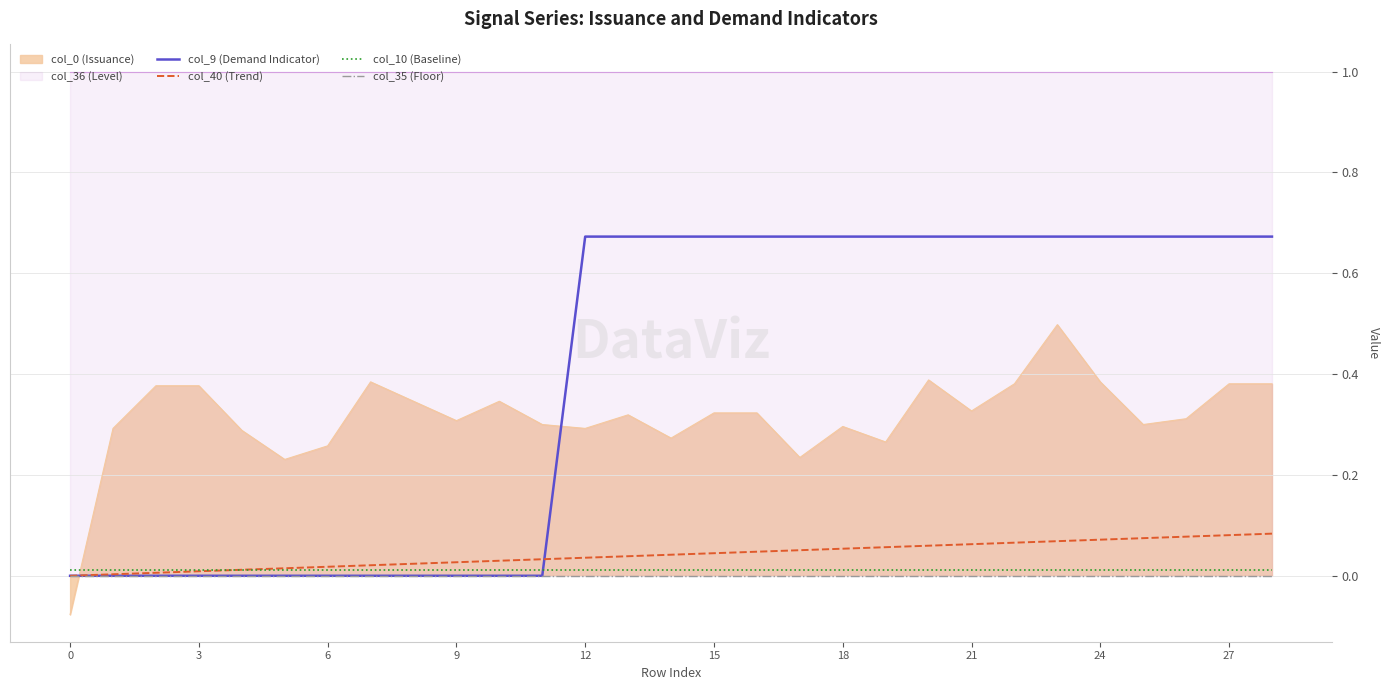

The value of col_9 (Demand Indicator) at 24 is 0.7. True or false?

True